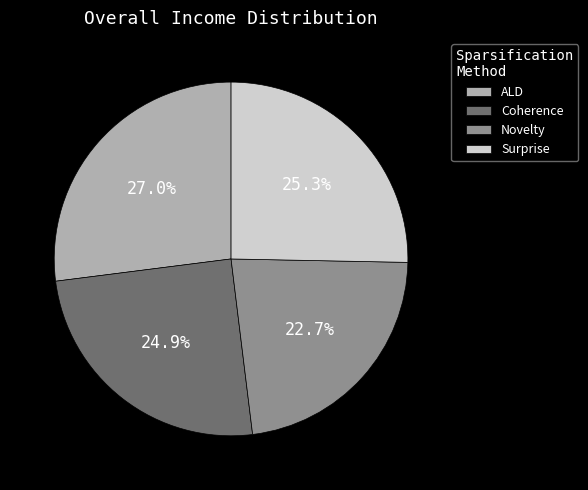

What is the smallest slice in the pie chart?

Novelty